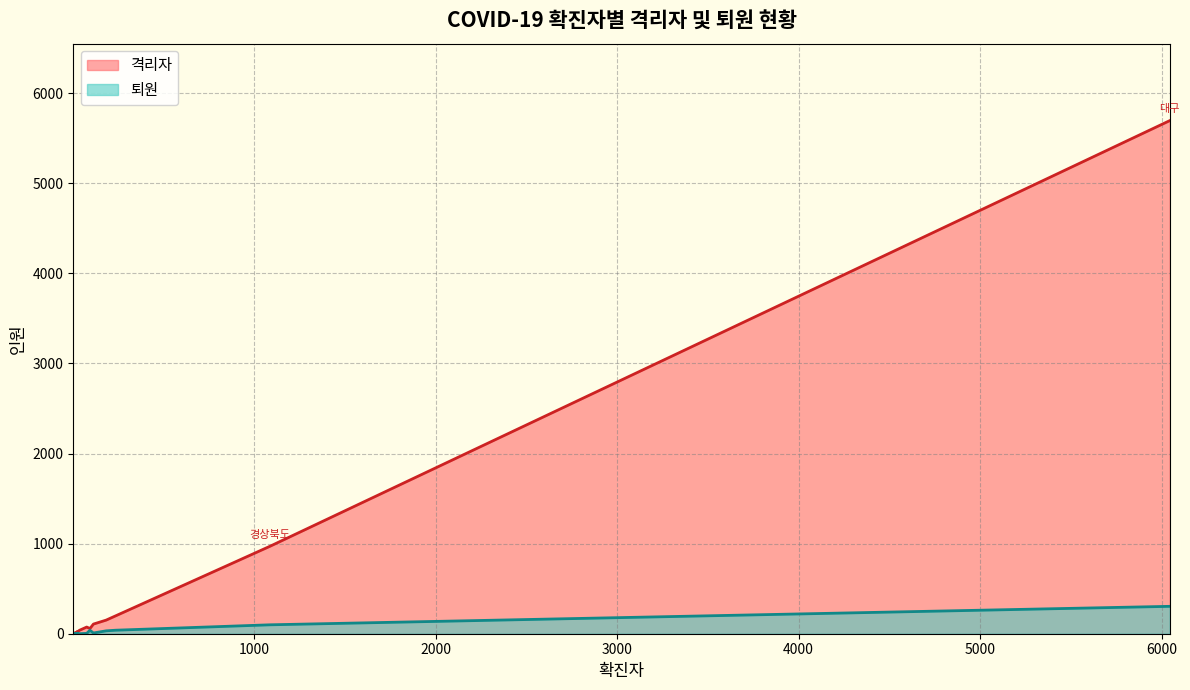

True or false: 격리자 has a value of 42 at 인천.

False